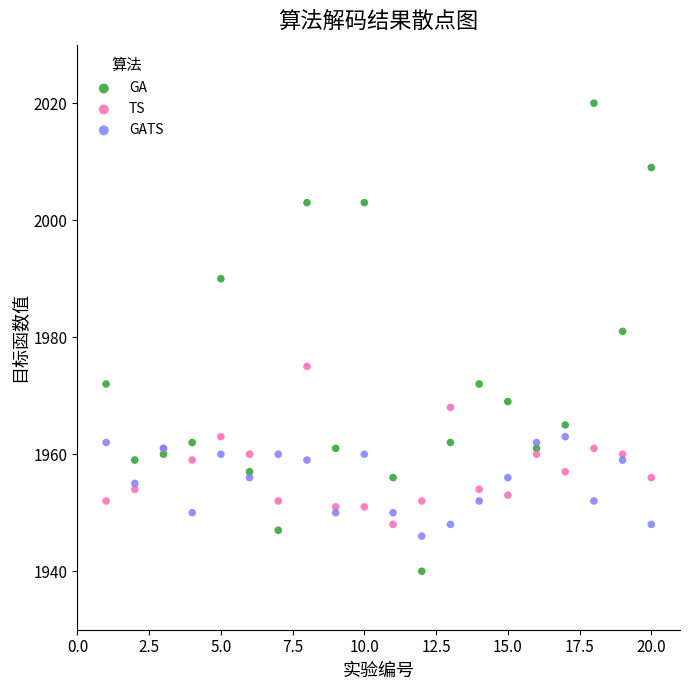

Which series reaches the maximum Y coordinate?

GA